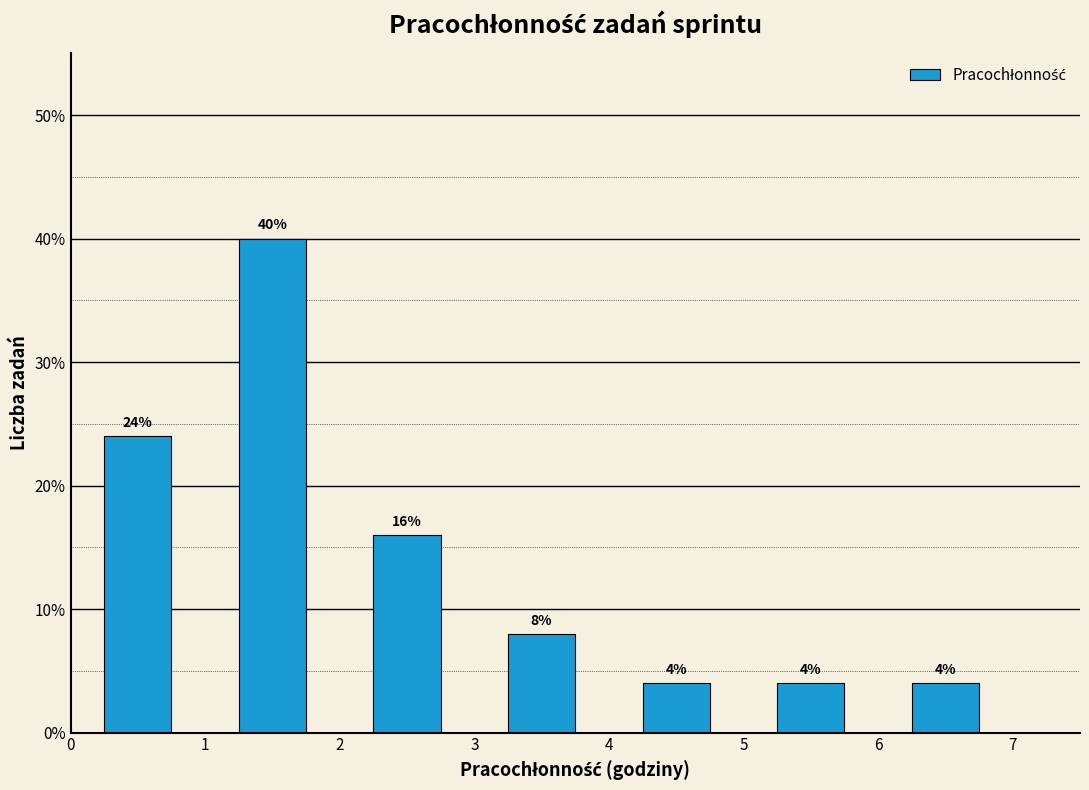

Which range on the x-axis has the tallest bar?

1 to 2